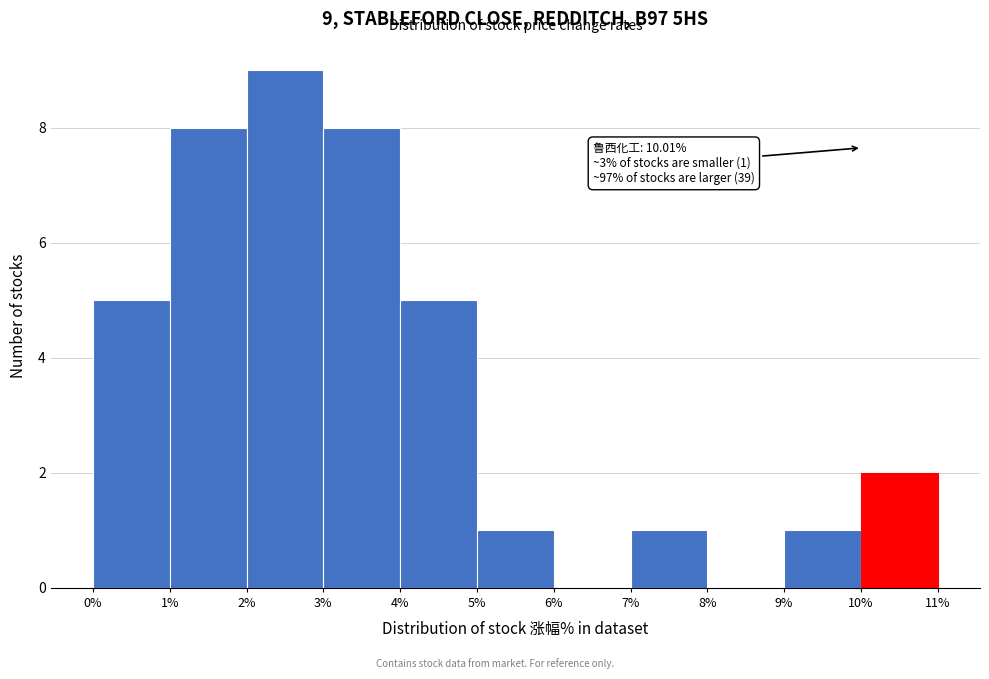

Over which range of the x-axis is the bar tallest?

2% to 3%